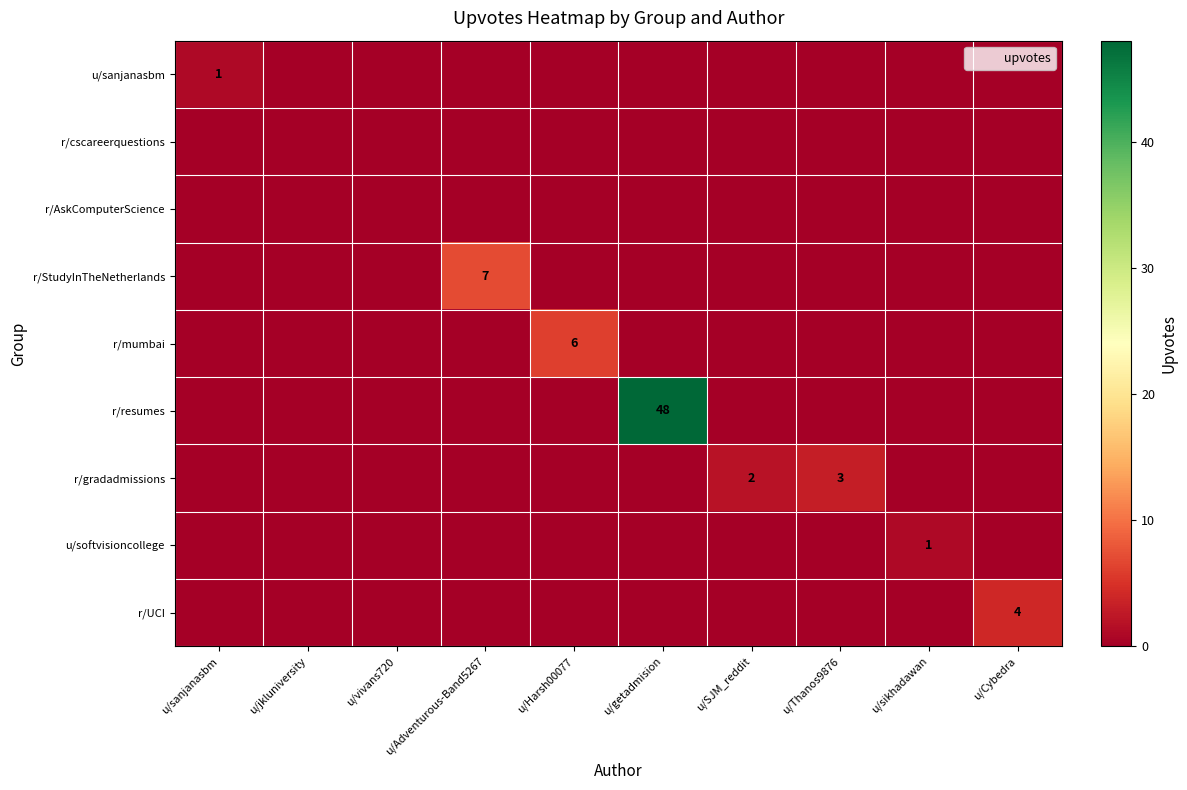

The u/sanjanasbm series shows 0 at u/getadmision. True or false?

True